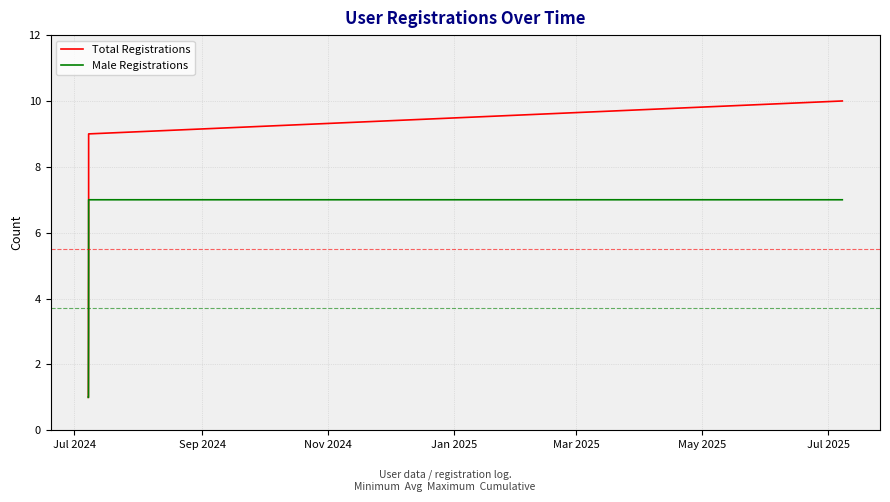

What is the greatest value displayed?

10